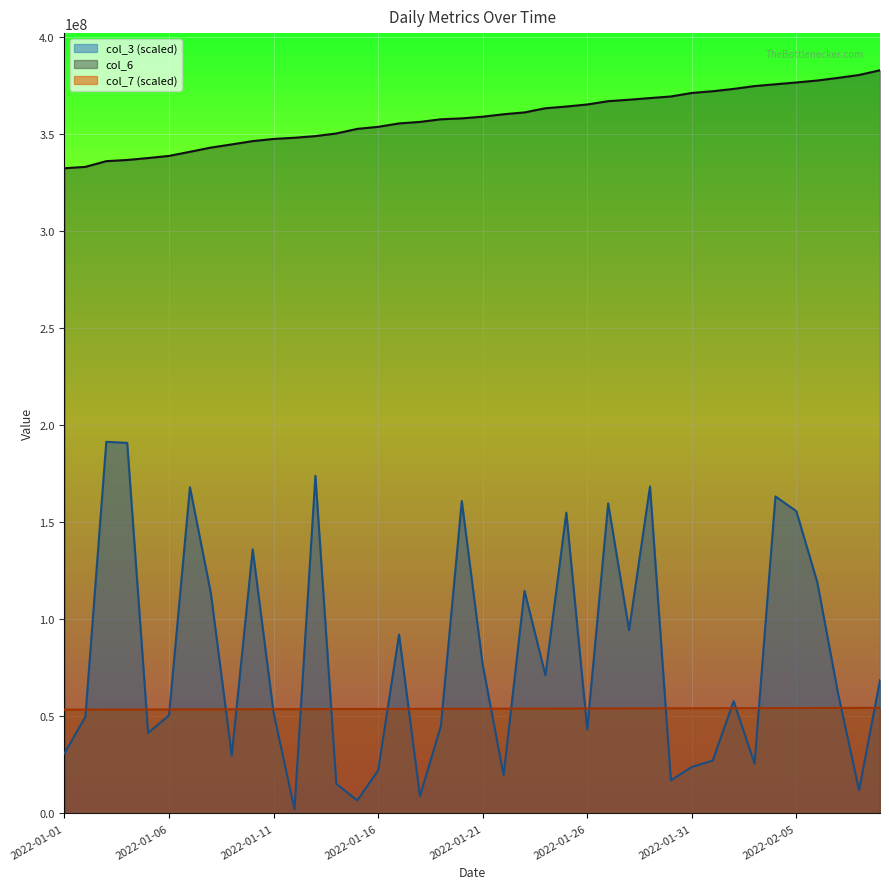

Which label corresponds to the largest value in the chart?

2022-02-09